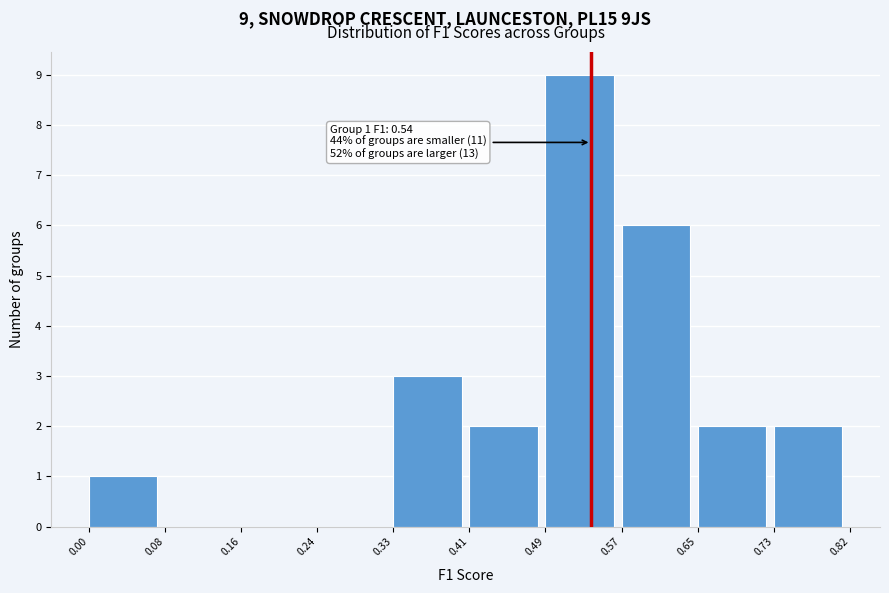

Over which range of the x-axis is the bar tallest?

0.49 to 0.57